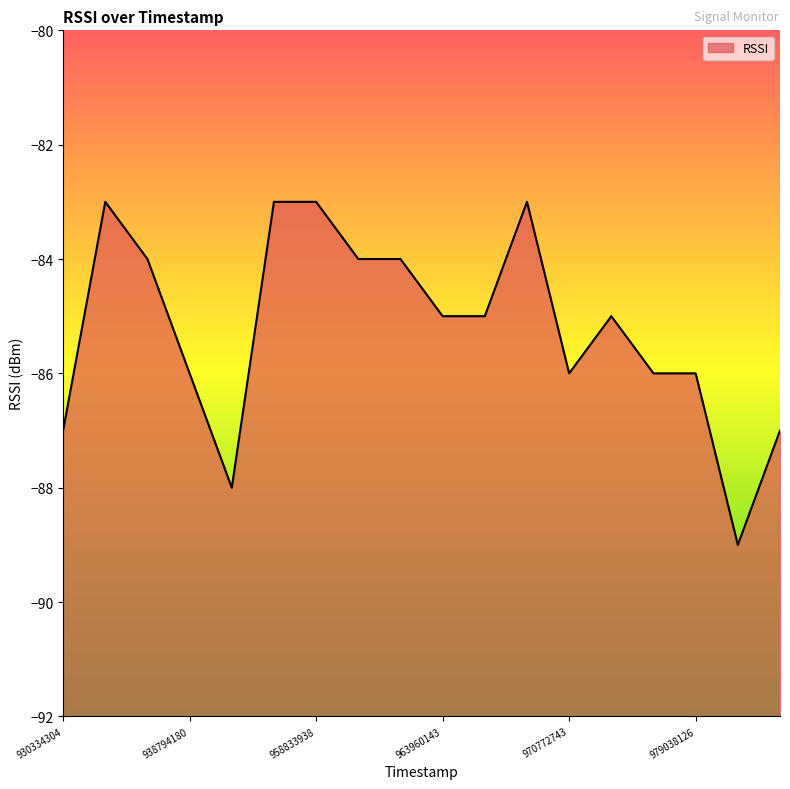

Does the chart have visible grid lines?

No